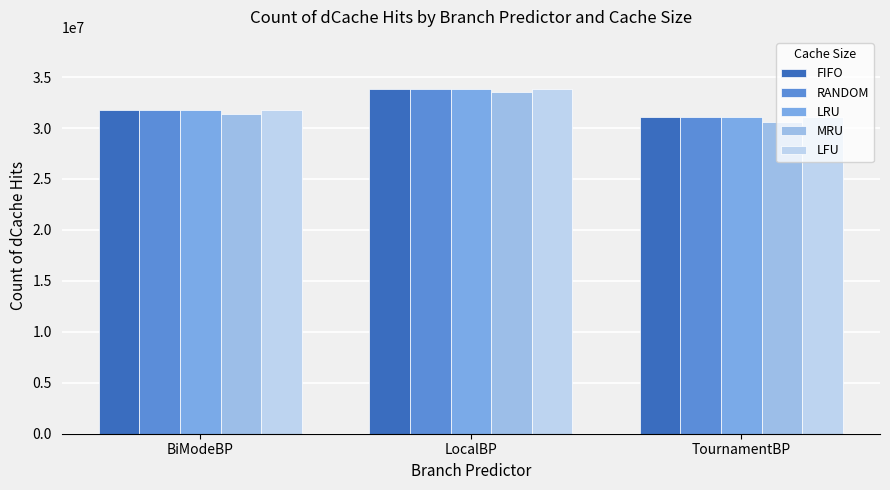

How many LFU values are between 31101562 and 33856969?

3